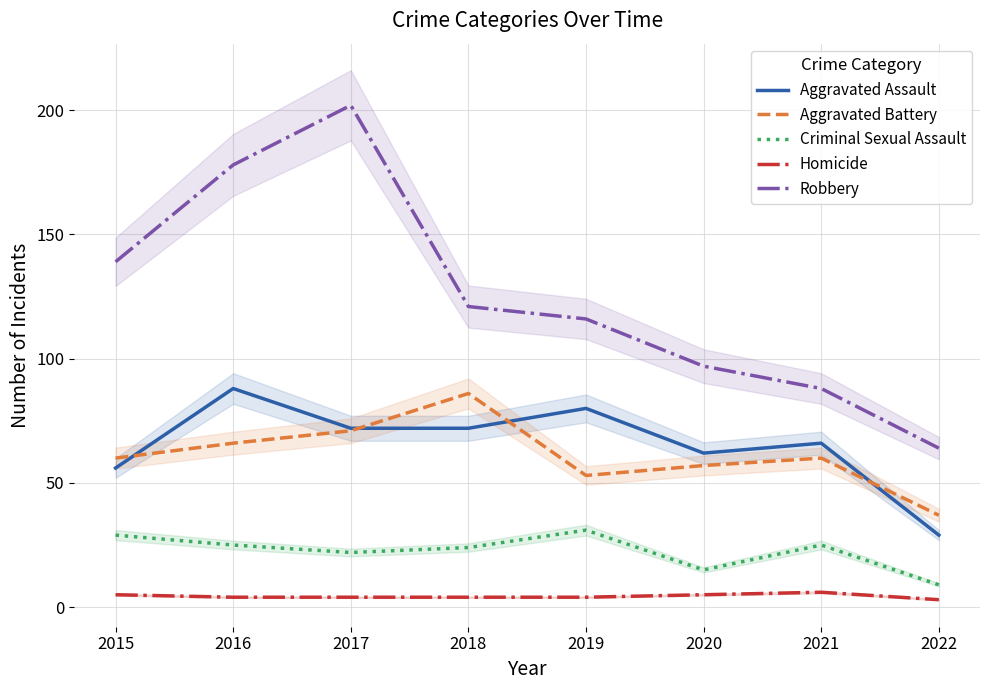

How many lines are shown in the chart?

5